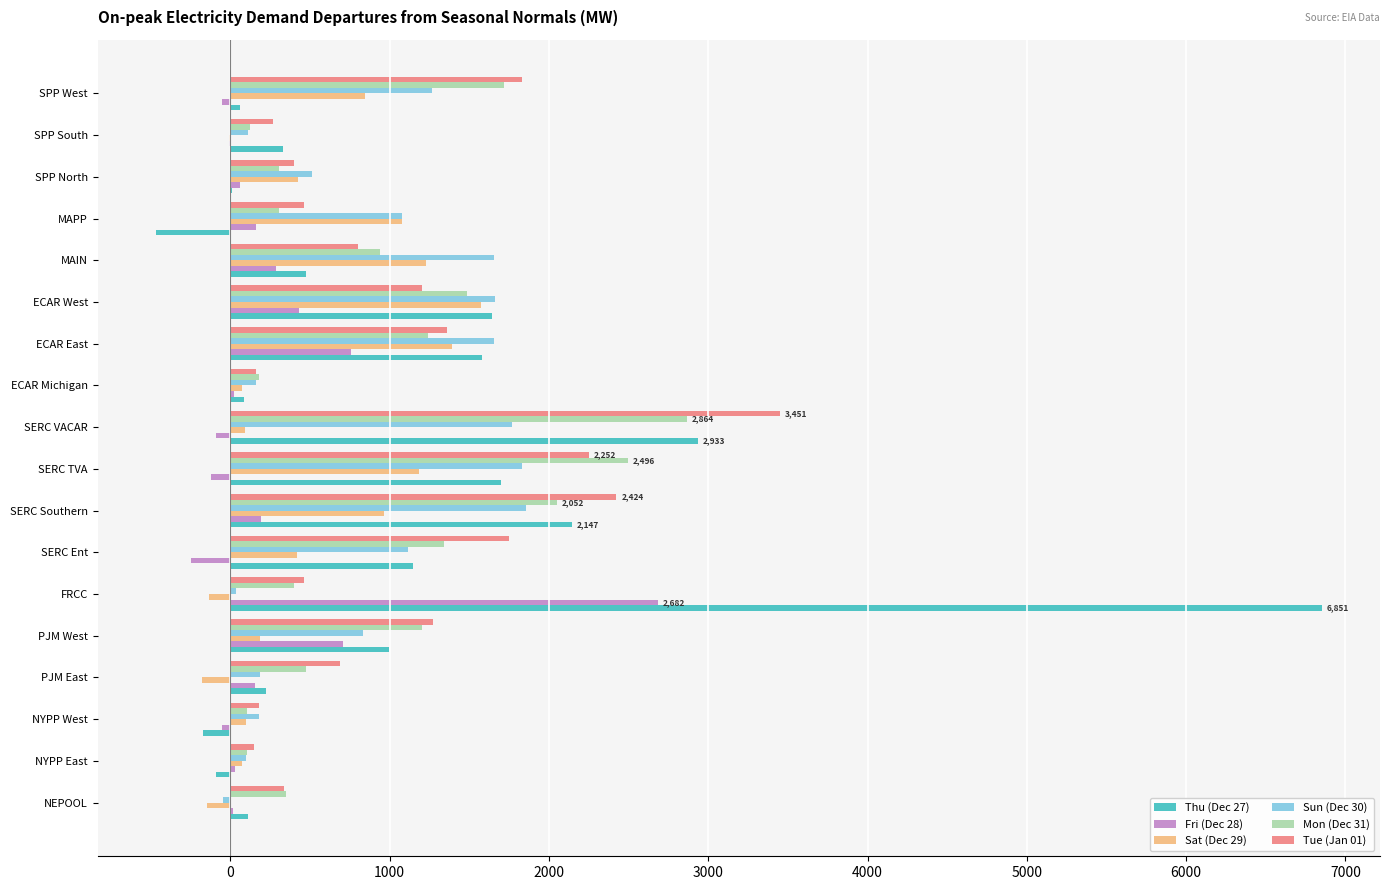

What is the sum of all Sat (Dec 29) values?

9149.4